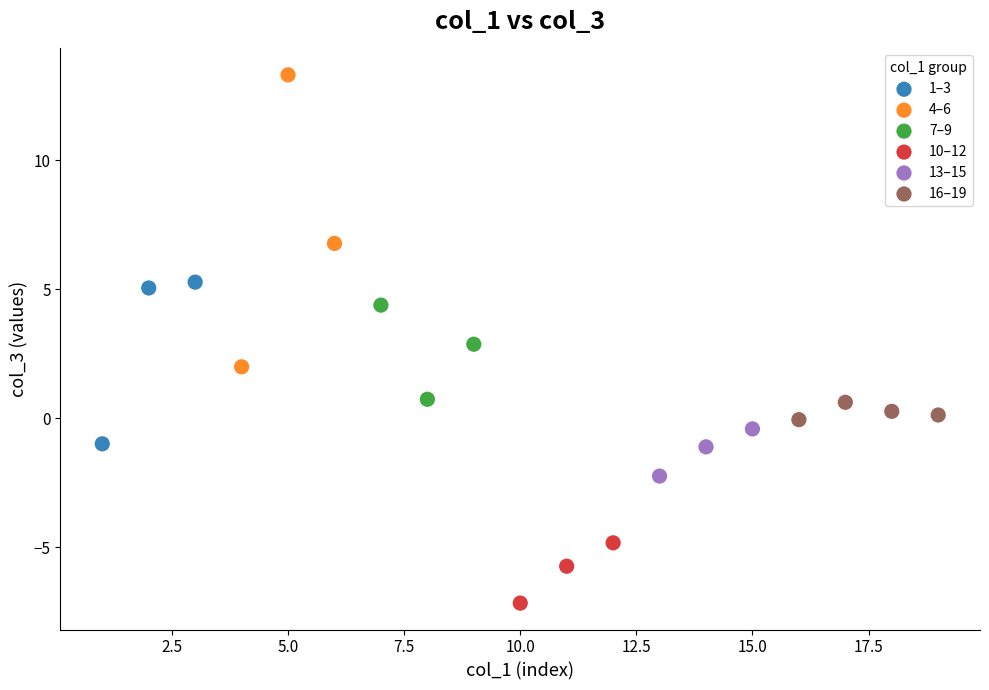

Which series has the largest Y range (max minus min)?

4–6